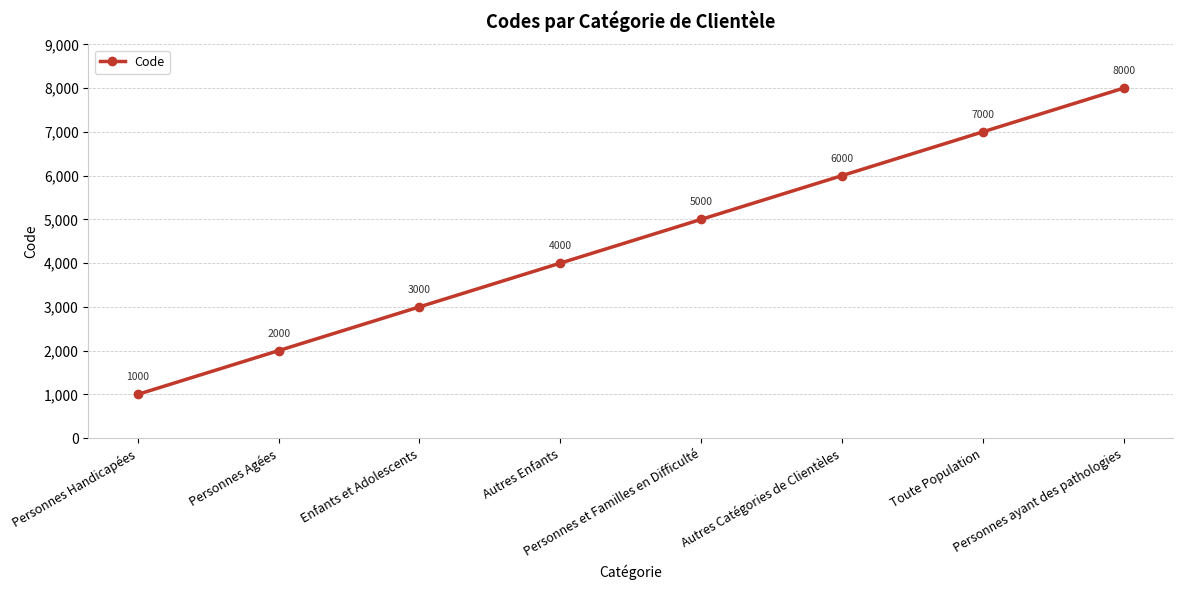

Which has a higher value, Toute Population or Personnes ayant des pathologies?

Personnes ayant des pathologies